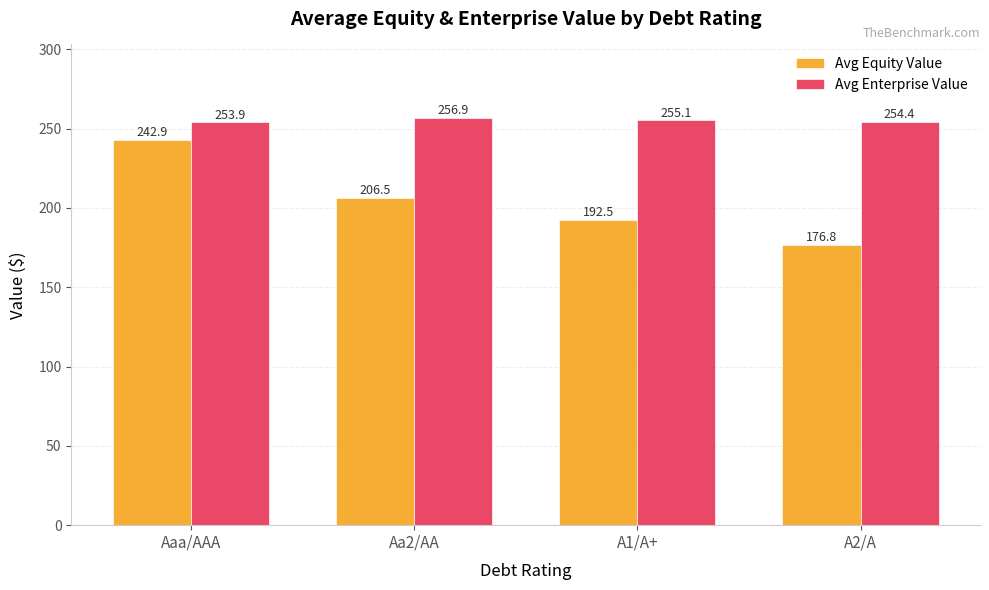

What is the total value across all series at Aa2/AA?

463.3